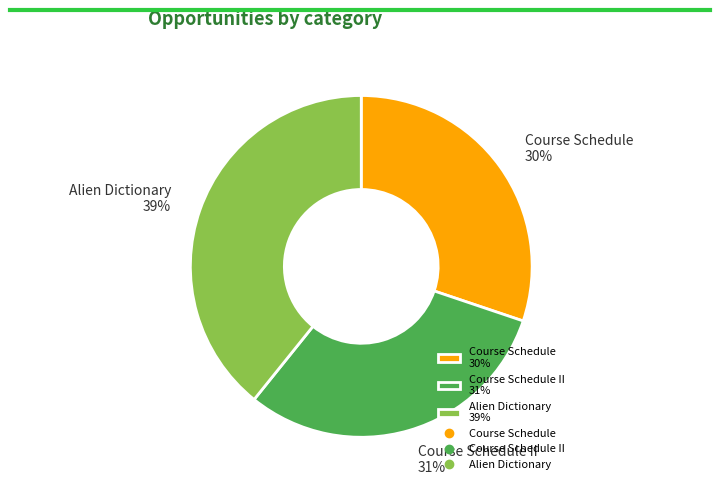

Does Course Schedule II 31% represent more than half of the total?

No